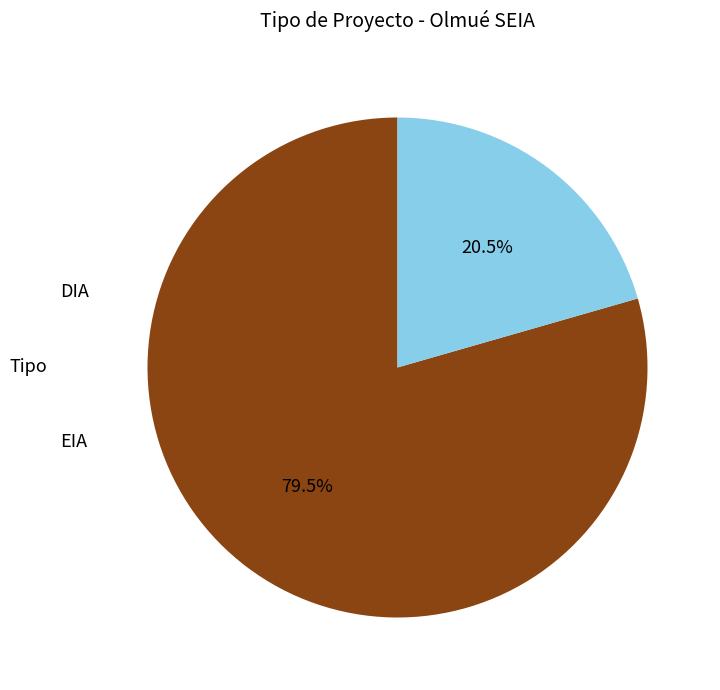

Is there any slice that represents more than half of the pie?

Yes